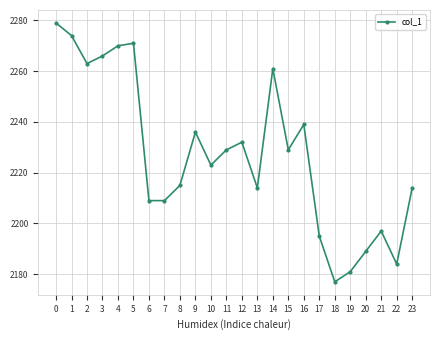

Does the chart have visible grid lines?

Yes